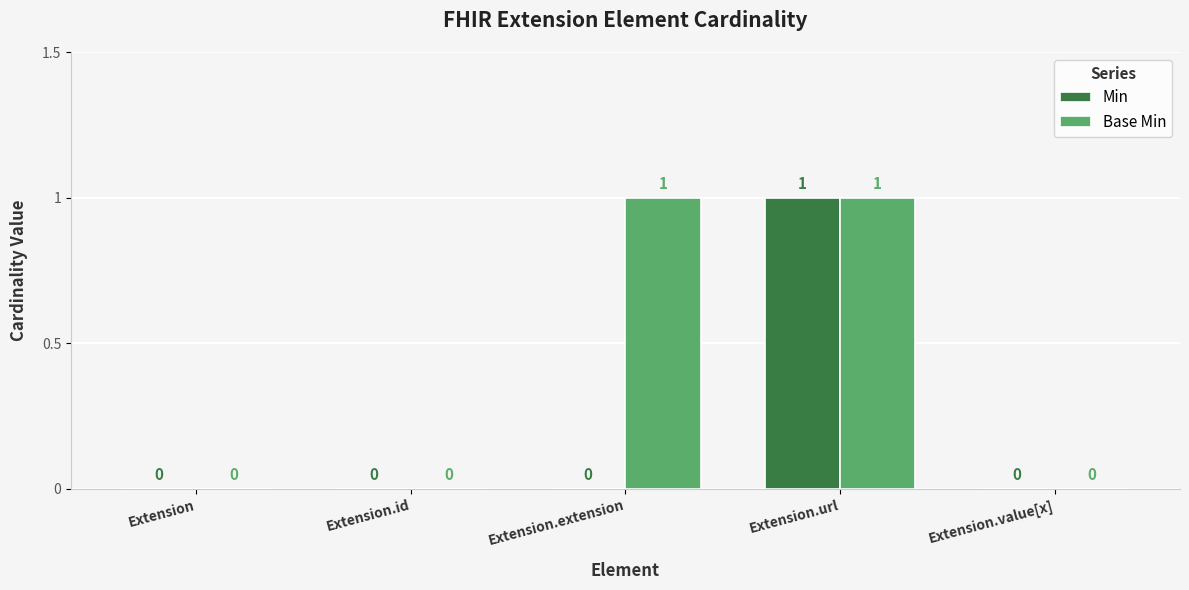

How many groups of bars are there?

5